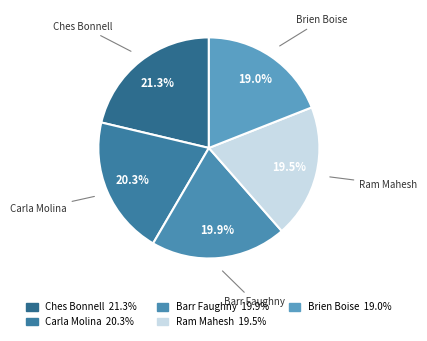

Between Brien Boise and Ches Bonnell, which is larger?

Ches Bonnell